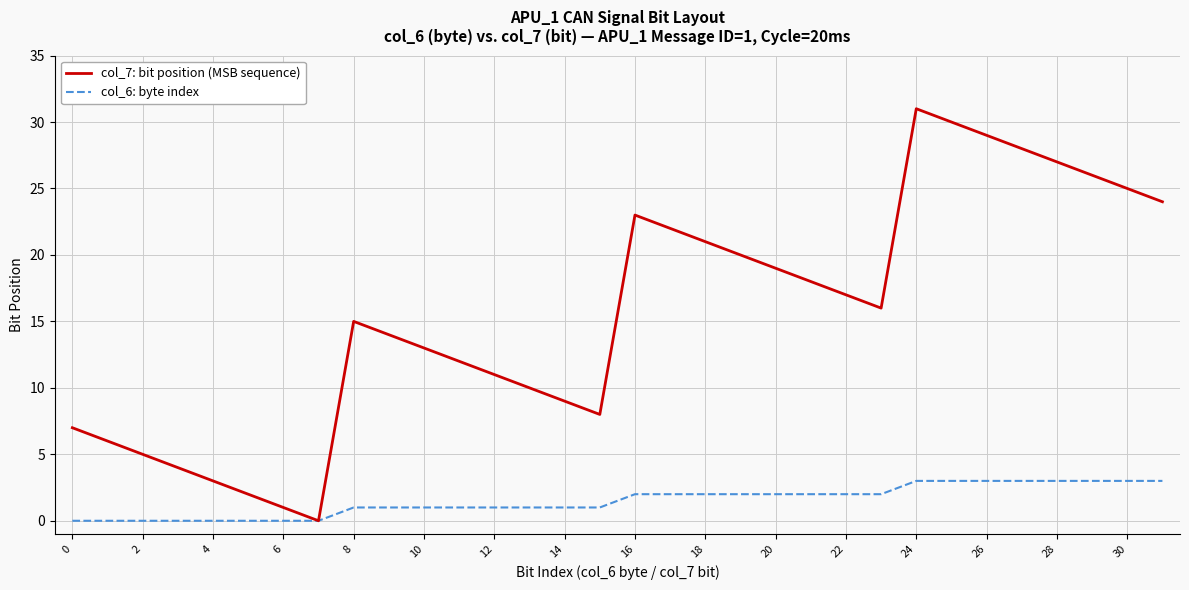

Which series has the largest total across all categories?

col_7: bit position (MSB sequence)